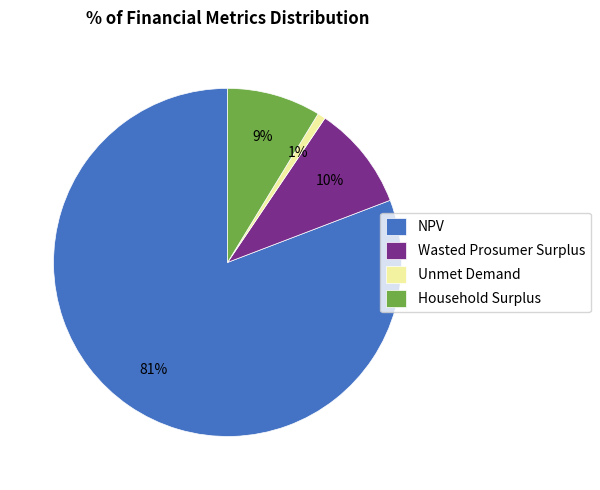

To the nearest percent, what portion does Unmet Demand represent?

1%